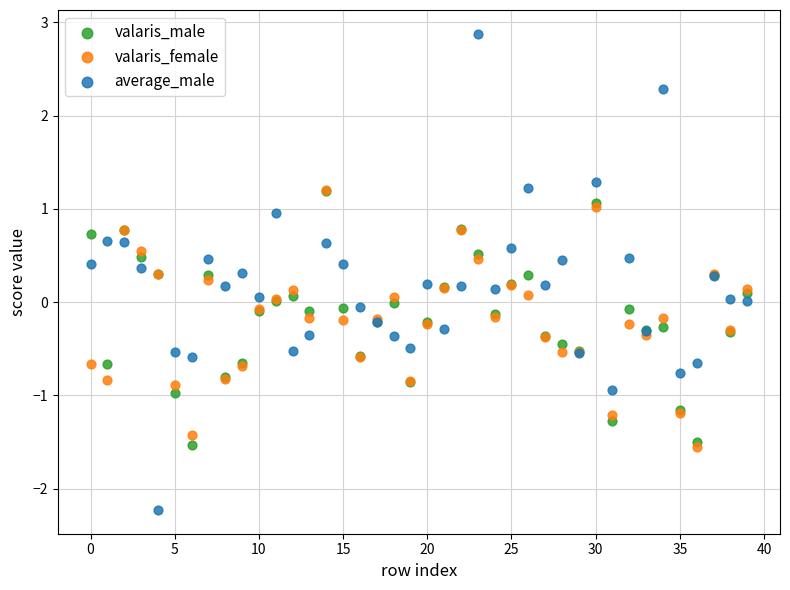

What are all the series names shown in the legend?

valaris_male, valaris_female, average_male